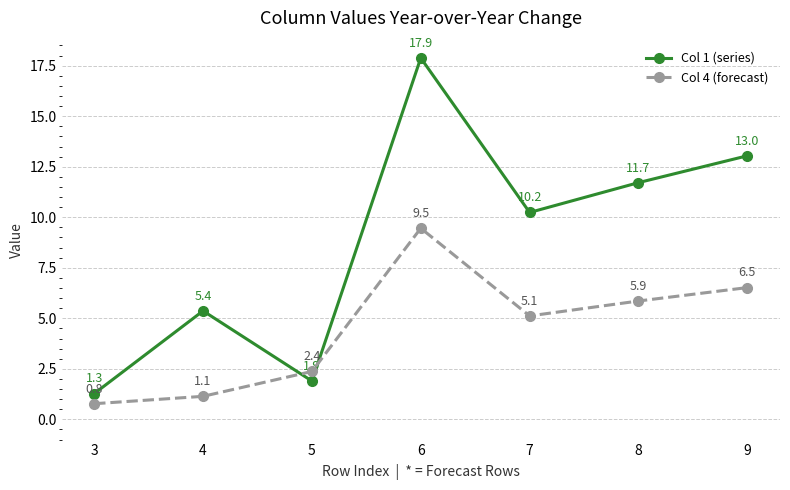

What is the total value across all series at 7?

15.4